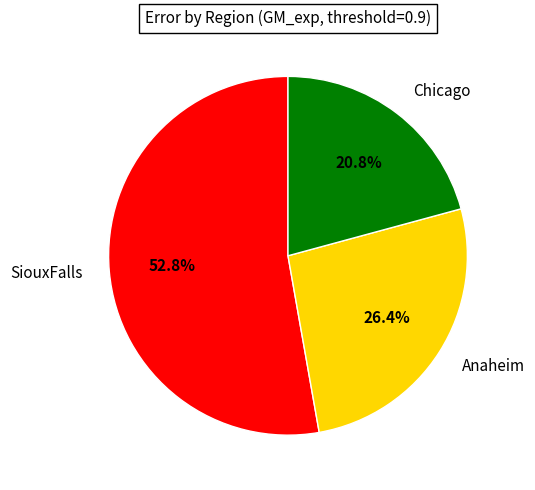

Which category has the biggest portion of the pie?

SiouxFalls